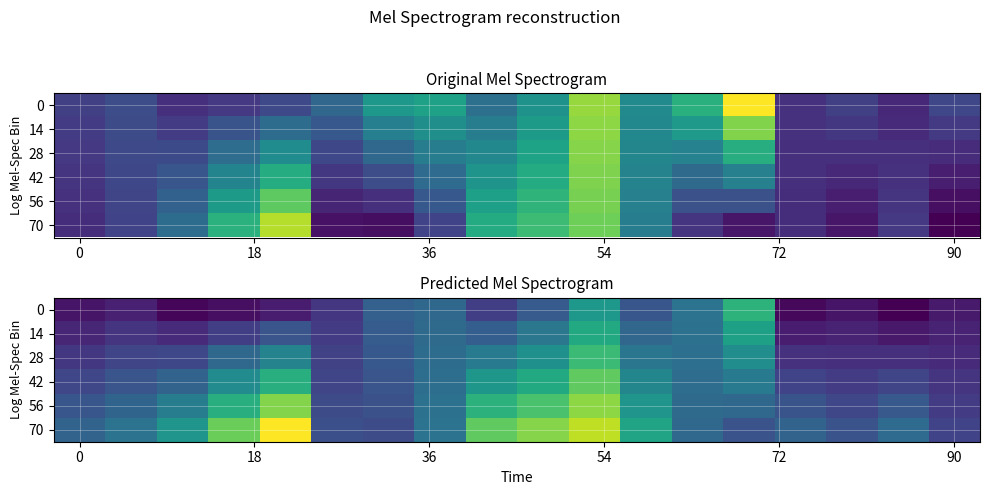

Which series has the widest spread of values?

70